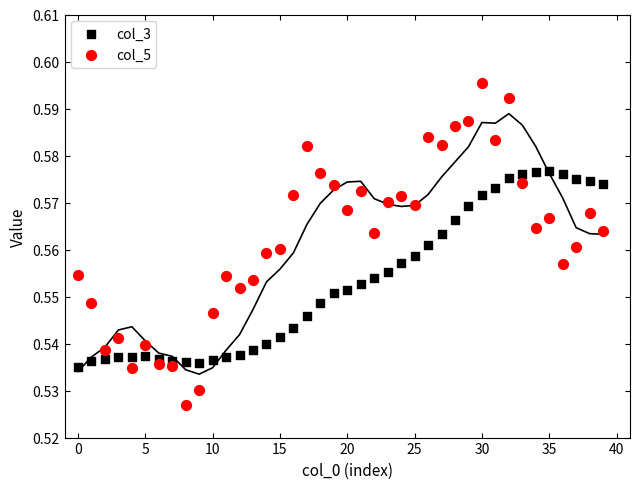

Which series contains the highest Y value?

col_5